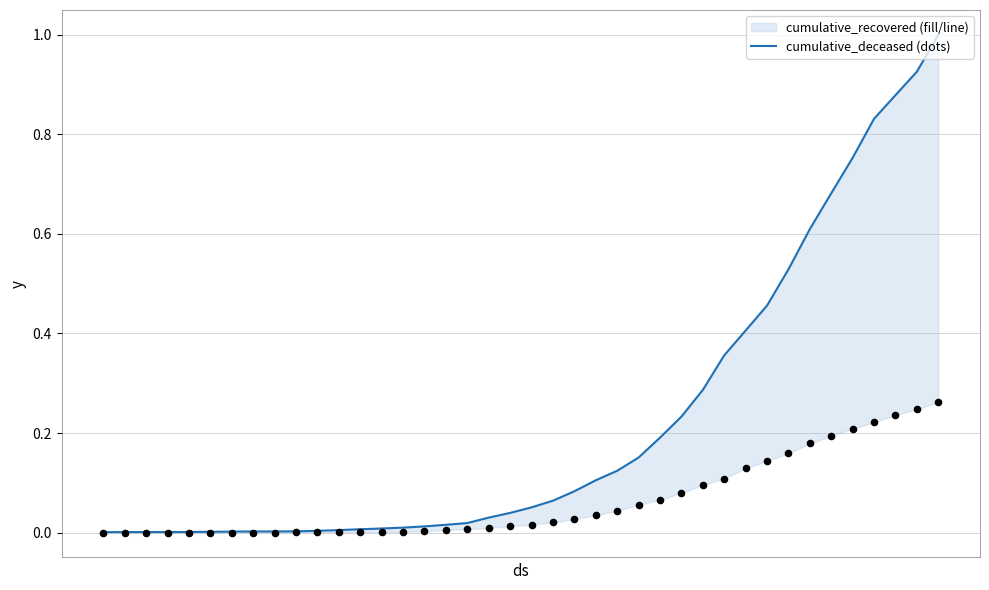

Which series has the largest total across all categories?

cumulative_recovered_line